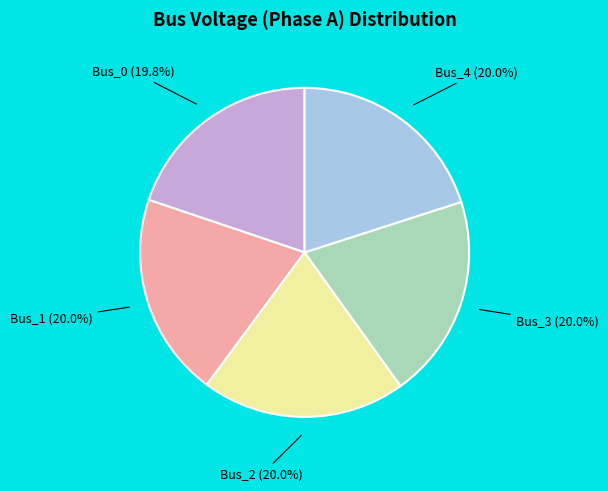

How much of the chart is everything except Bus_4?

80.0%